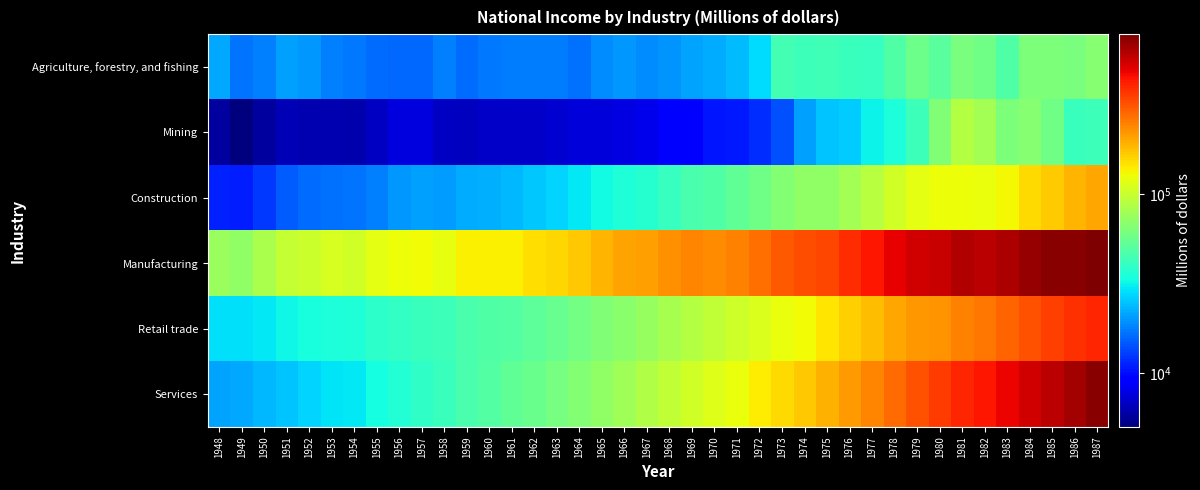

At 1975, list the series in order from largest to smallest.

Manufacturing, Services, Retail trade, Construction, Agriculture, forestry, and fishing, Mining